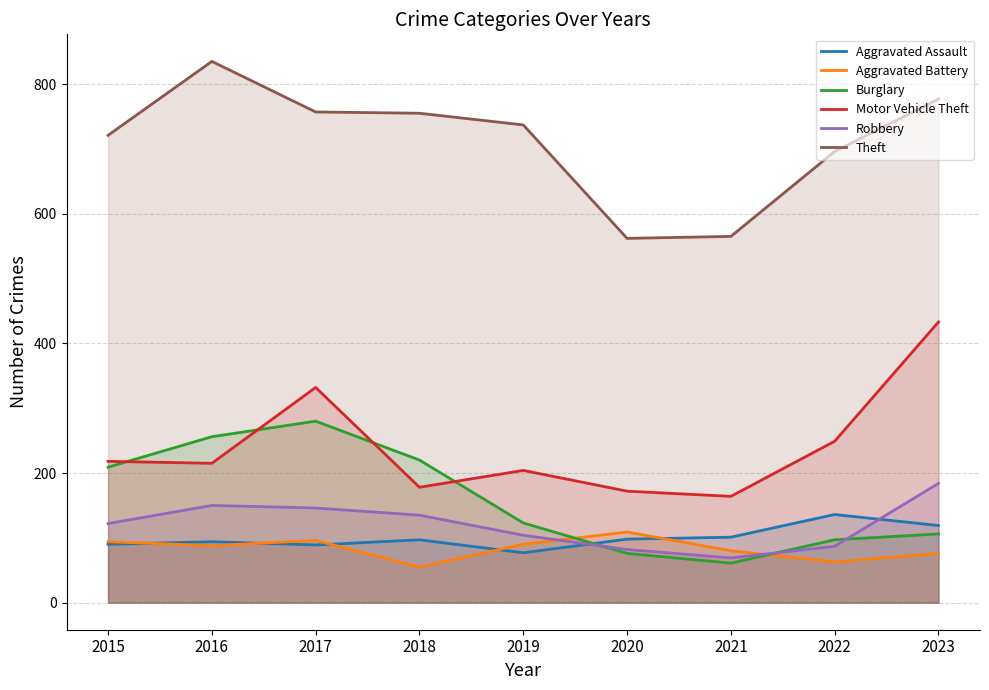

What are all the series names shown in the legend?

Aggravated Assault, Aggravated Battery, Burglary, Motor Vehicle Theft, Robbery, Theft